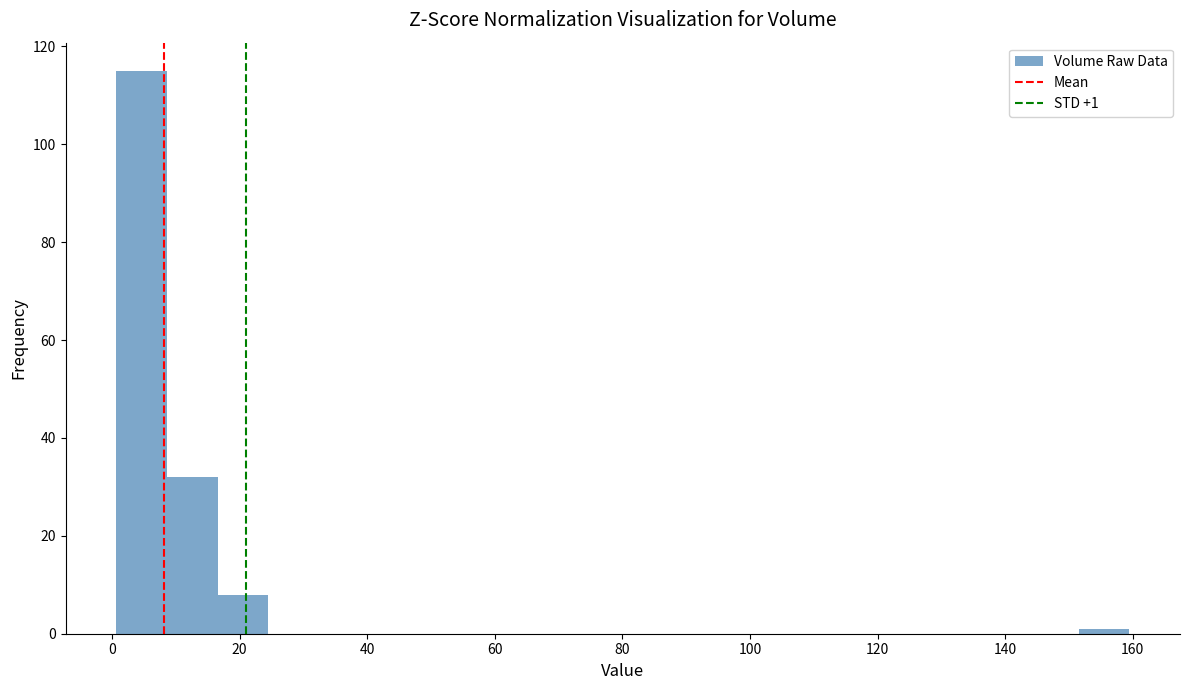

Read against the x-axis, roughly where is the centre of the tallest bar?

4